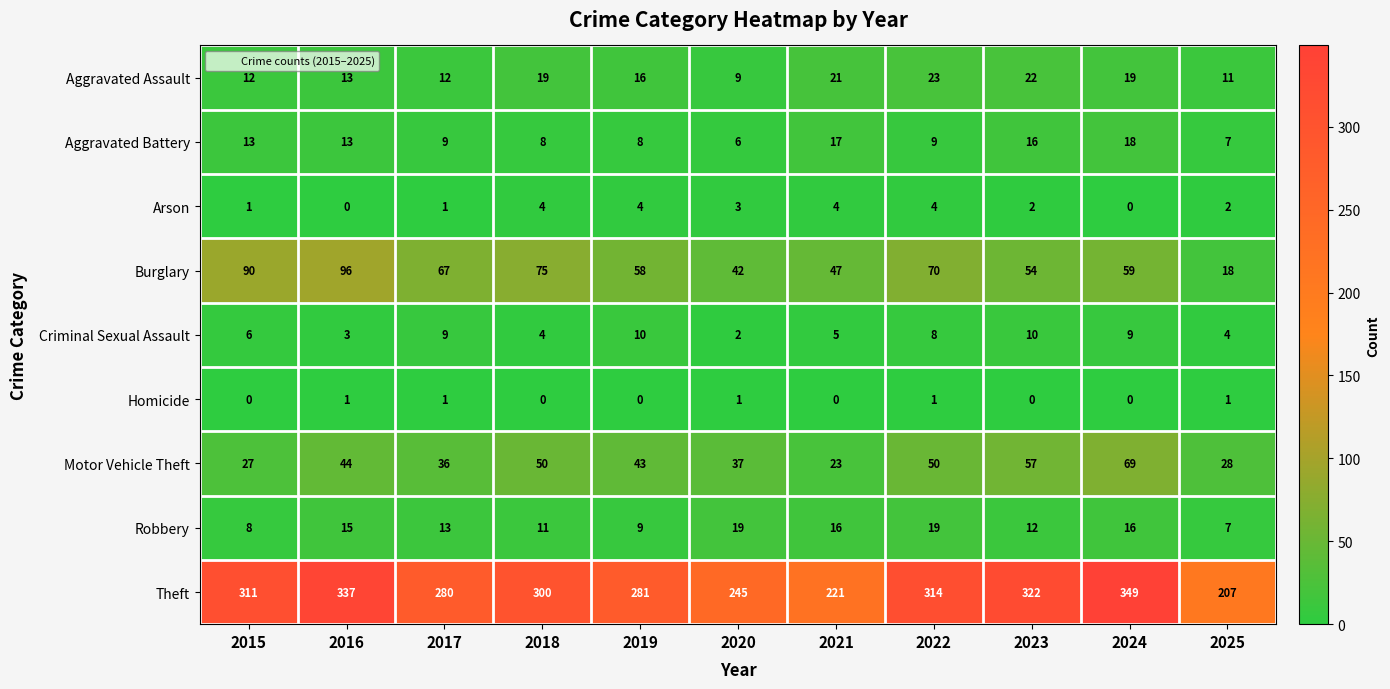

Where does the Aggravated Battery series first go above 9?

2015